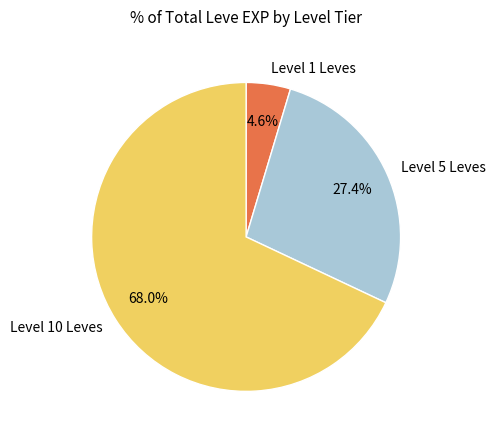

Does Level 5 Leves account for over 50% of the chart?

No